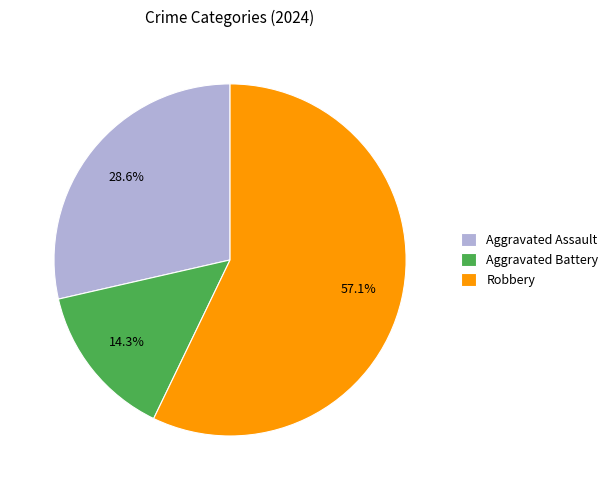

True or false: Aggravated Battery accounts for 26% of the total.

False